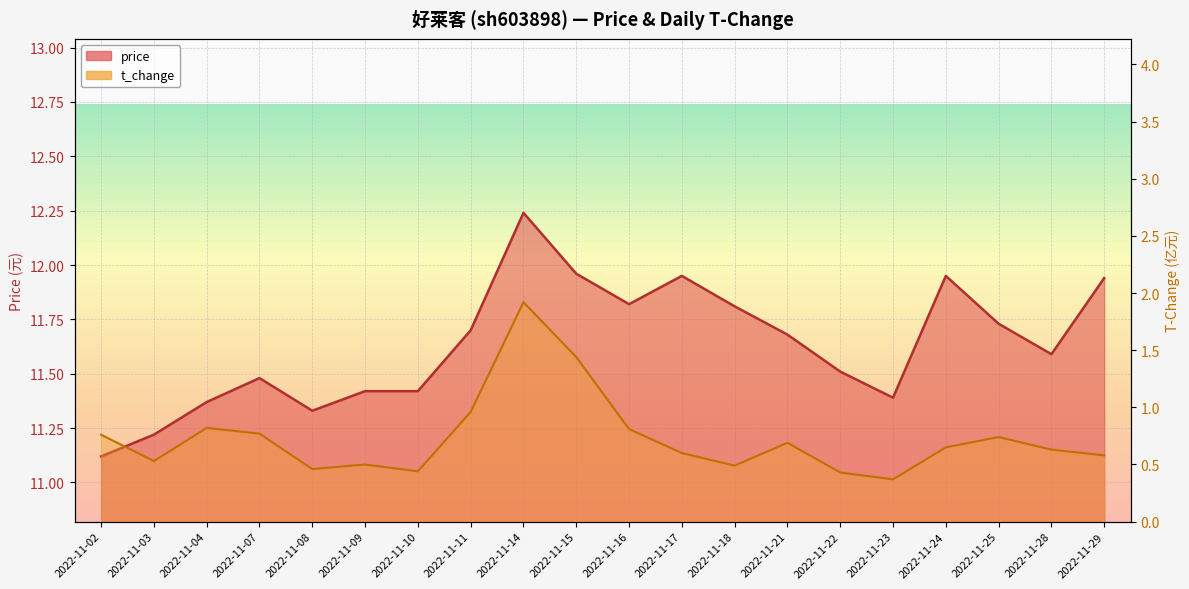

Reading left to right, extract all data points from this chart.

price line: 2022-11-02=11.1	2022-11-03=11.2	2022-11-04=11.4	2022-11-07=11.5	2022-11-08=11.3	2022-11-09=11.4	2022-11-10=11.4	2022-11-11=11.7	2022-11-14=12.2	2022-11-15=12.0	2022-11-16=11.8	2022-11-17=11.9	2022-11-18=11.8	2022-11-21=11.7	2022-11-22=11.5	2022-11-23=11.4	2022-11-24=11.9	2022-11-25=11.7	2022-11-28=11.6	2022-11-29=11.9
t_change line: 2022-11-02=0.8	2022-11-03=0.5	2022-11-04=0.8	2022-11-07=0.8	2022-11-08=0.5	2022-11-09=0.5	2022-11-10=0.4	2022-11-11=1.0	2022-11-14=1.9	2022-11-15=1.4	2022-11-16=0.8	2022-11-17=0.6	2022-11-18=0.5	2022-11-21=0.7	2022-11-22=0.4	2022-11-23=0.4	2022-11-24=0.7	2022-11-25=0.7	2022-11-28=0.6	2022-11-29=0.6